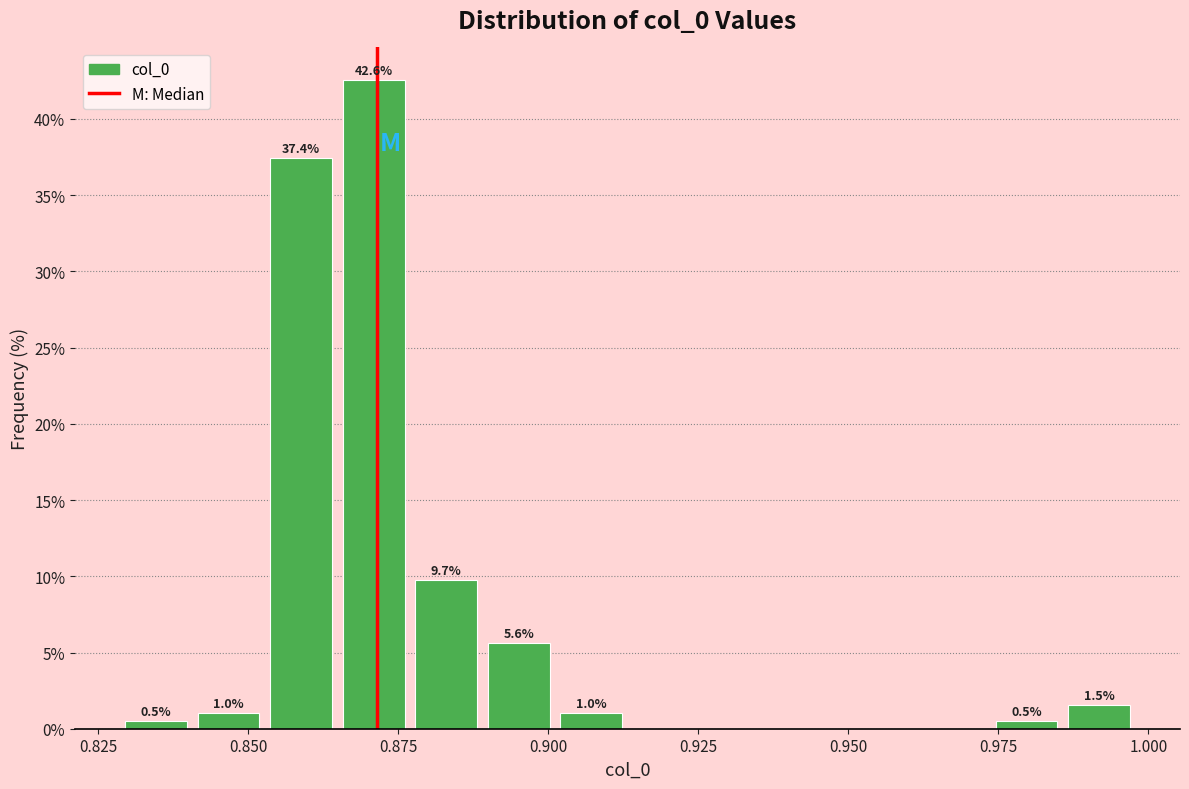

Read against the x-axis, roughly where is the centre of the tallest bar?

0.870